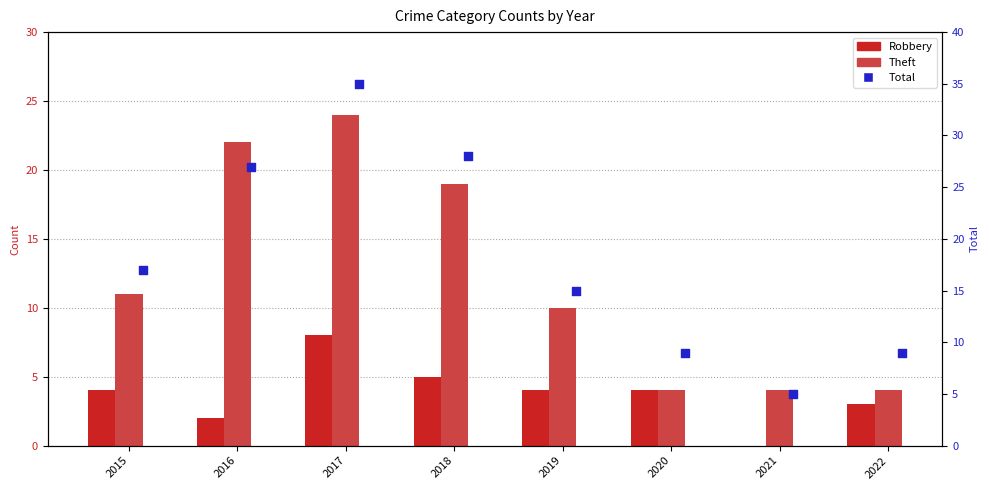

What is the total value across all series at 2022?

16